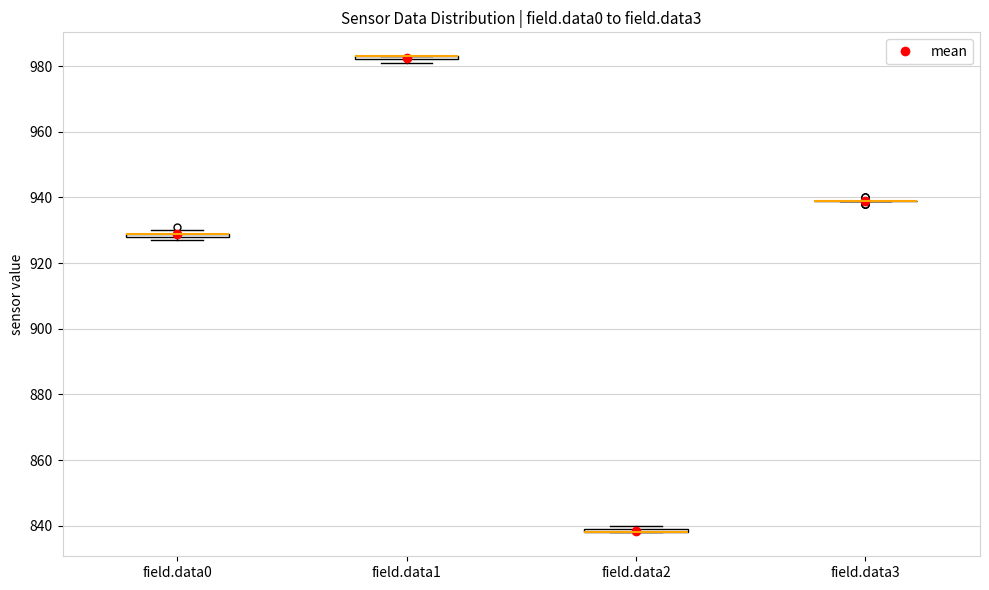

Where is the lower edge of the box for field.data1 on the y-axis? The values are not printed on the chart, so give them approximately, as read against the axis.

982